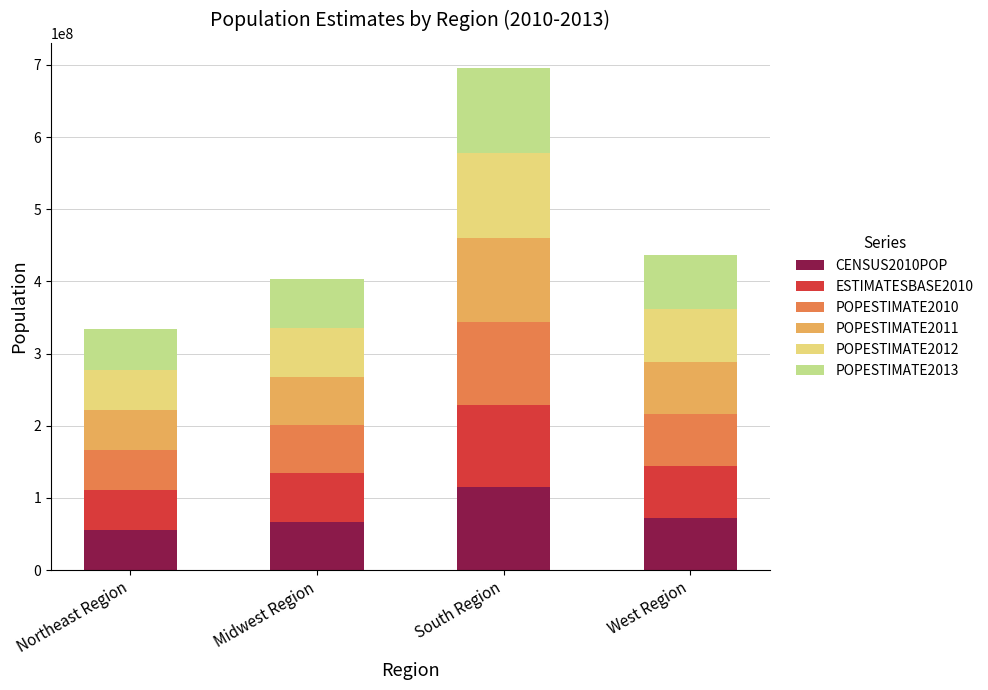

What is the sum of the CENSUS2010POP values at Midwest Region and Northeast Region?

122244241